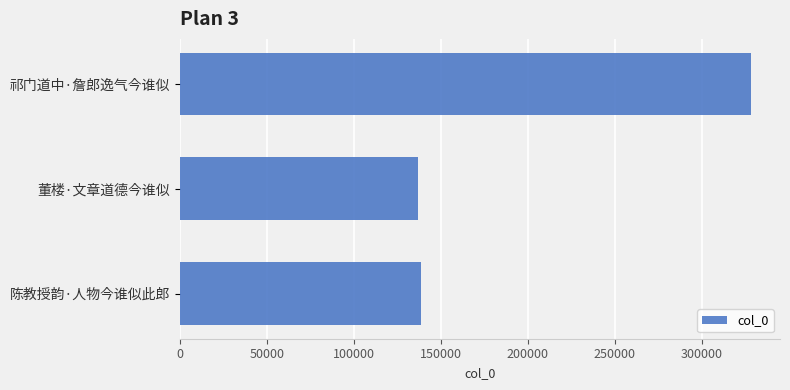

What is the difference between the values at 祁门道中·詹郎逸气今谁似 and 董楼·文章道德今谁似?

192047